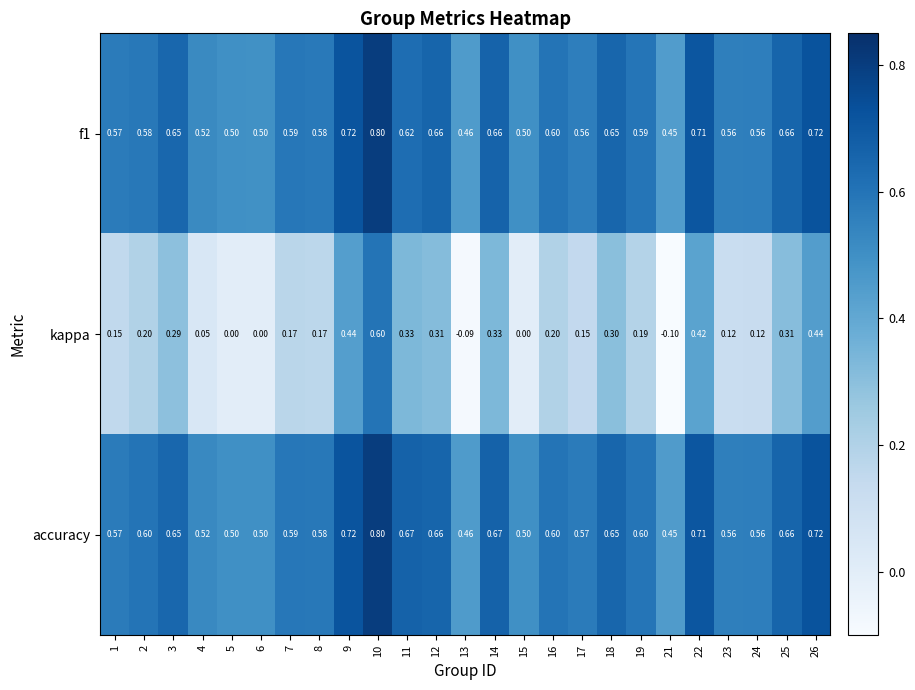

Which series has the largest total across all categories?

accuracy